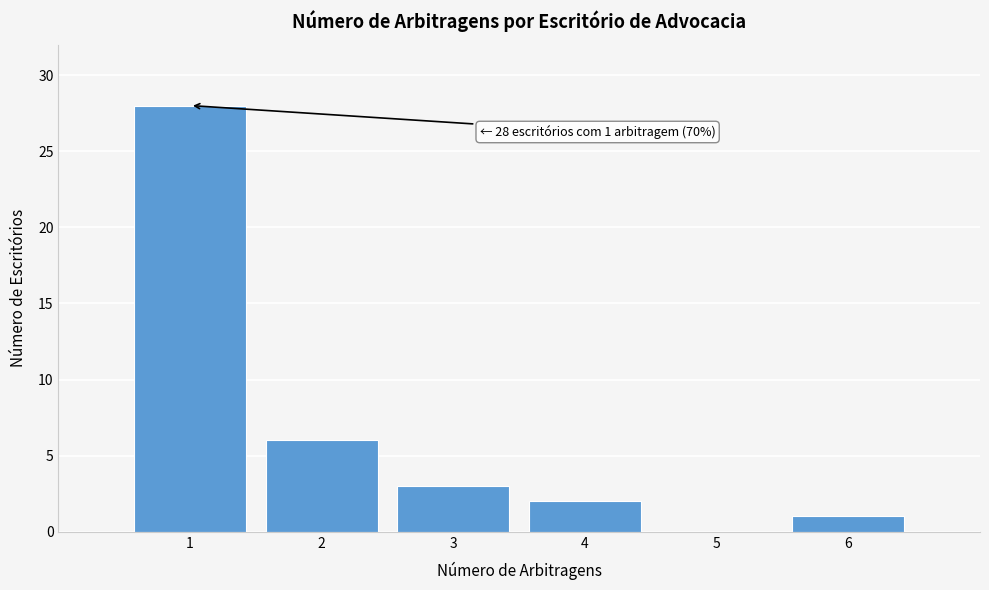

Reading right to left, transcribe all the data shown in this chart.

6=1	5=0	4=2	3=3	2=6	1=28